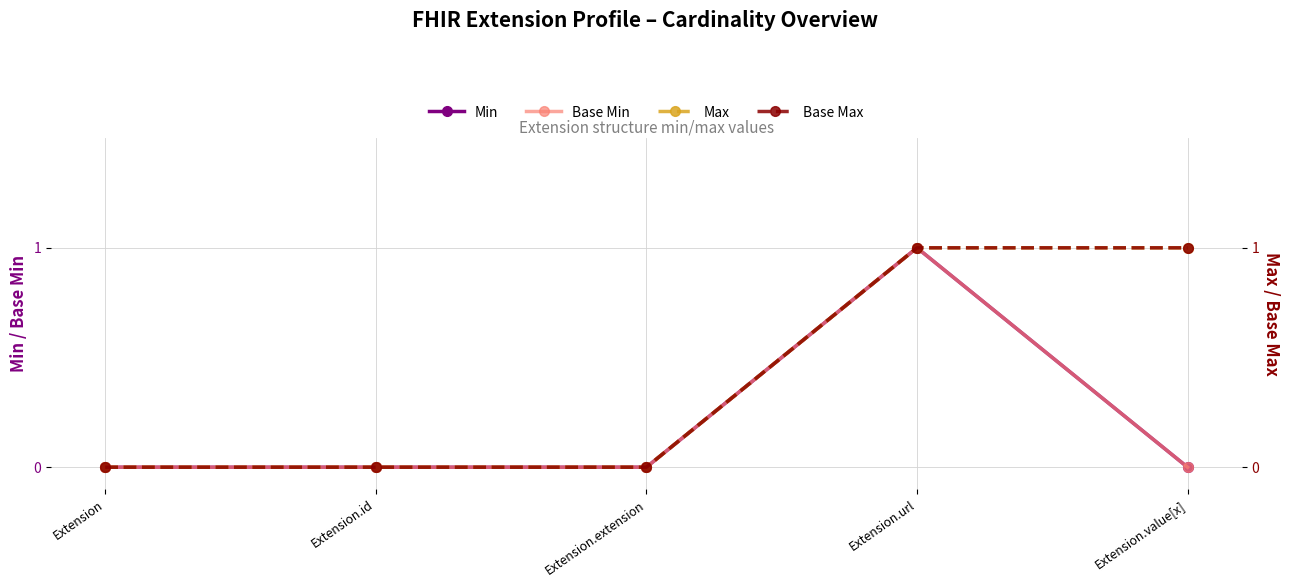

Rank the series at Extension.id from highest to lowest value.

Min, Base Min, Max, Base Max